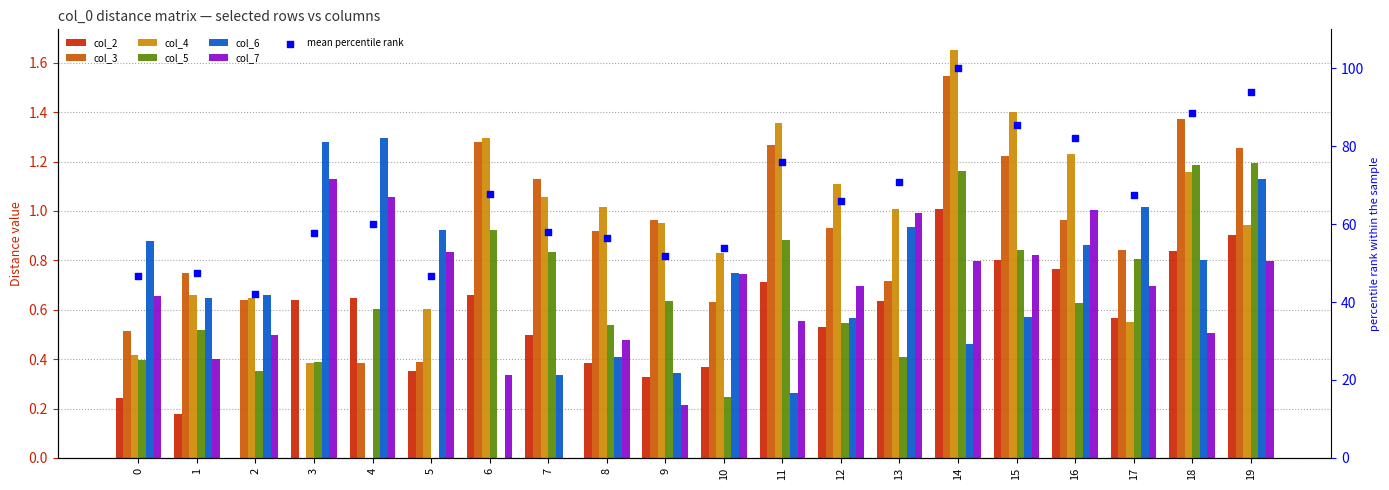

Which series has the largest total across all categories?

col_4